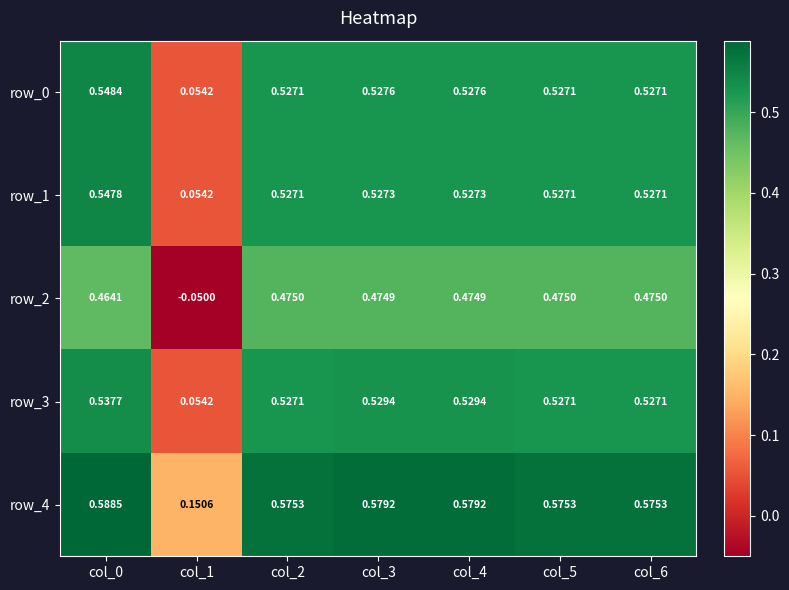

Count the number of data series in this chart.

5